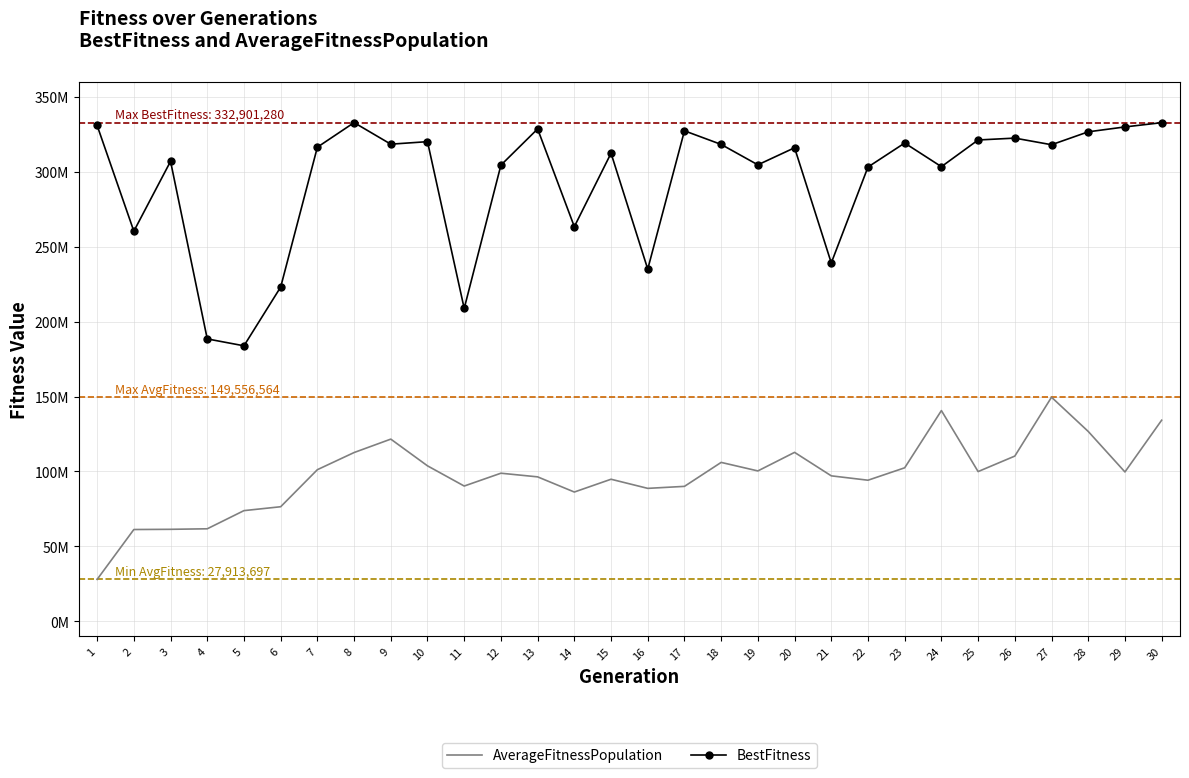

What are all the series names shown in the legend?

AverageFitnessPopulation, BestFitness